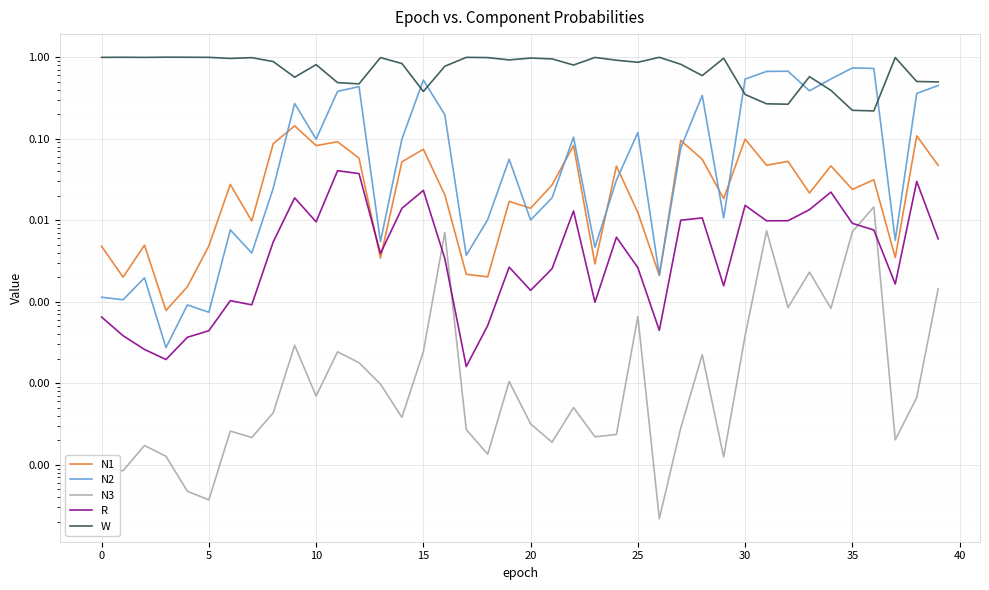

Which series has the largest total across all categories?

W